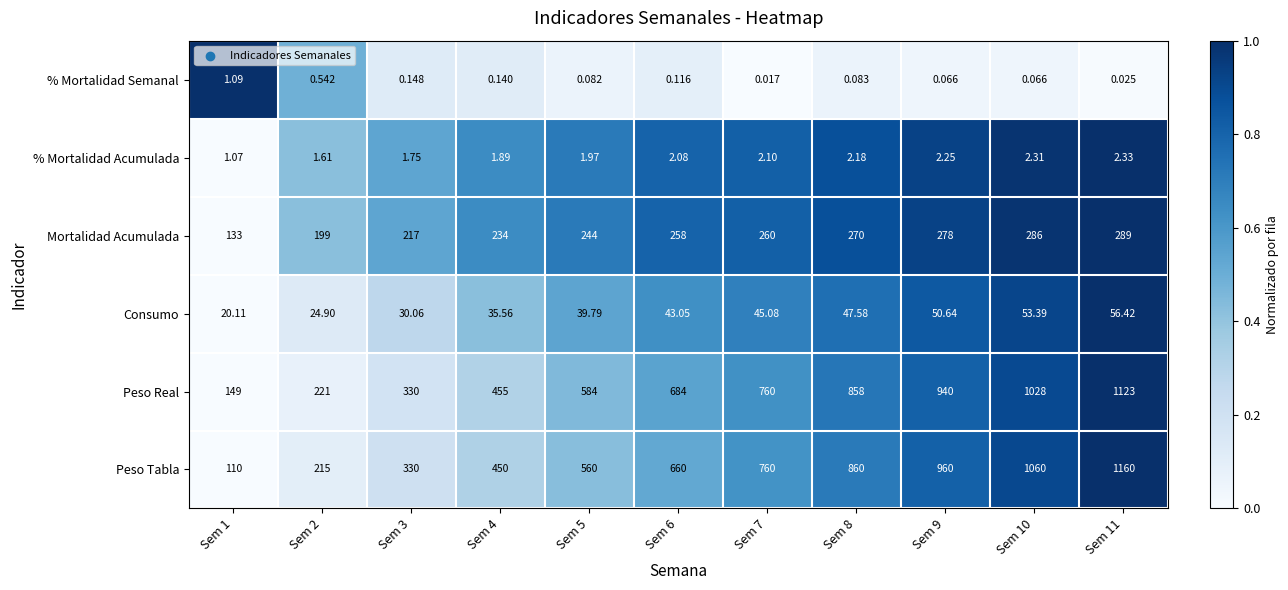

At which category is the sum across all series the highest?

Sem 11